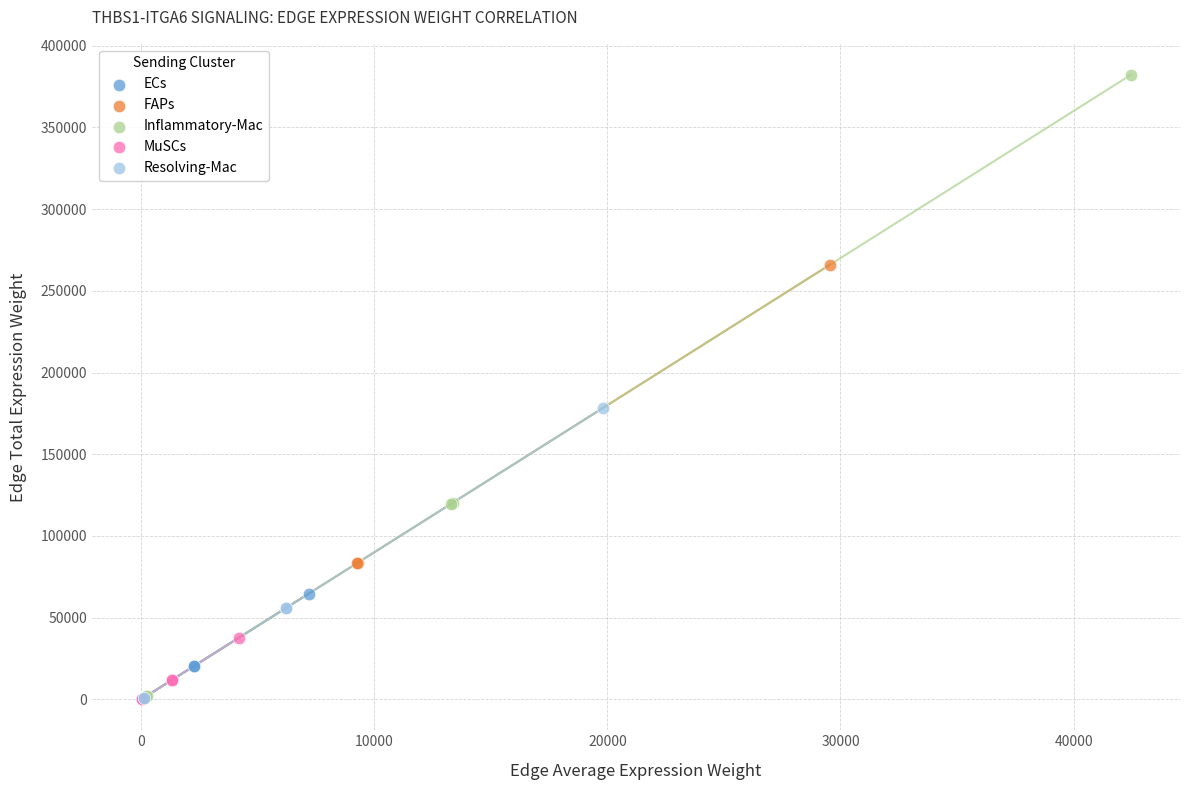

Which series contains the highest Y value?

Inflammatory-Mac